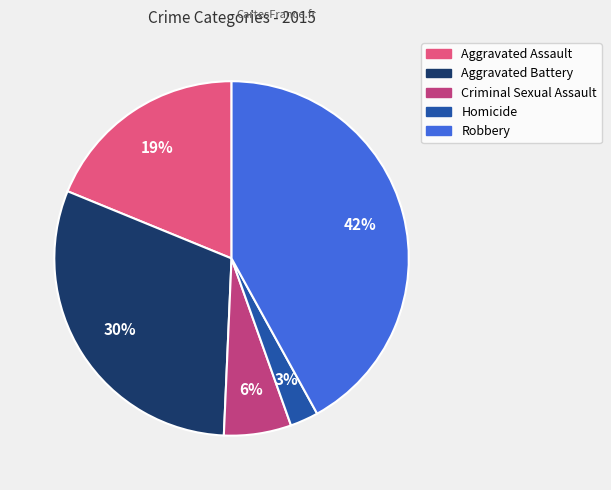

True or false: Aggravated Assault accounts for 19% of the total.

True